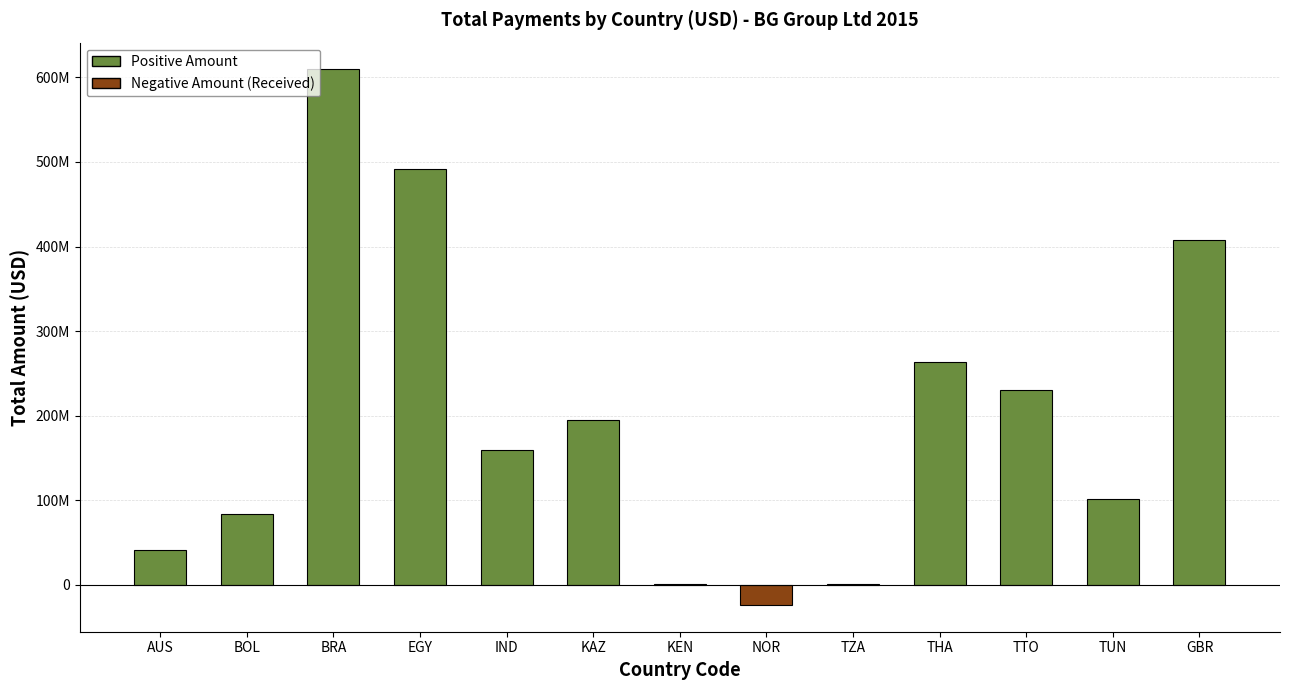

What is the label of the 4th bar from the right?

THA